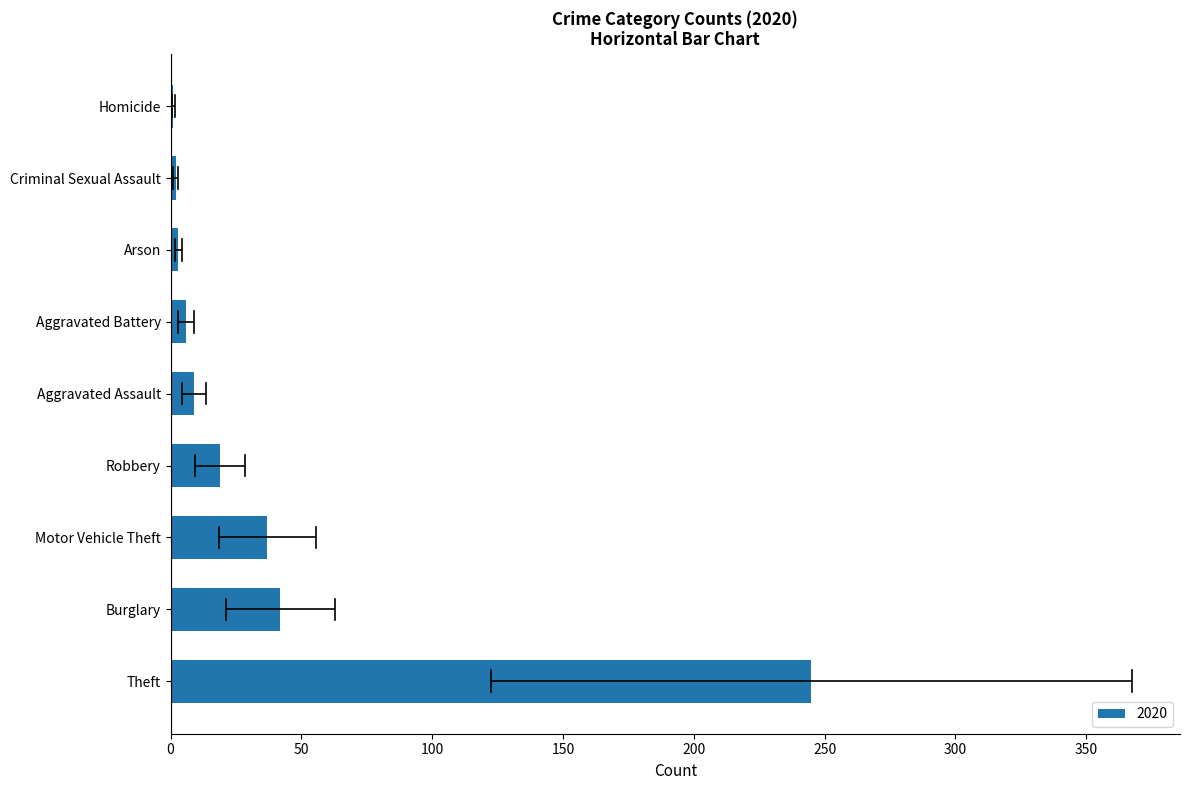

Is it true that the value at Motor Vehicle Theft is 37?

True